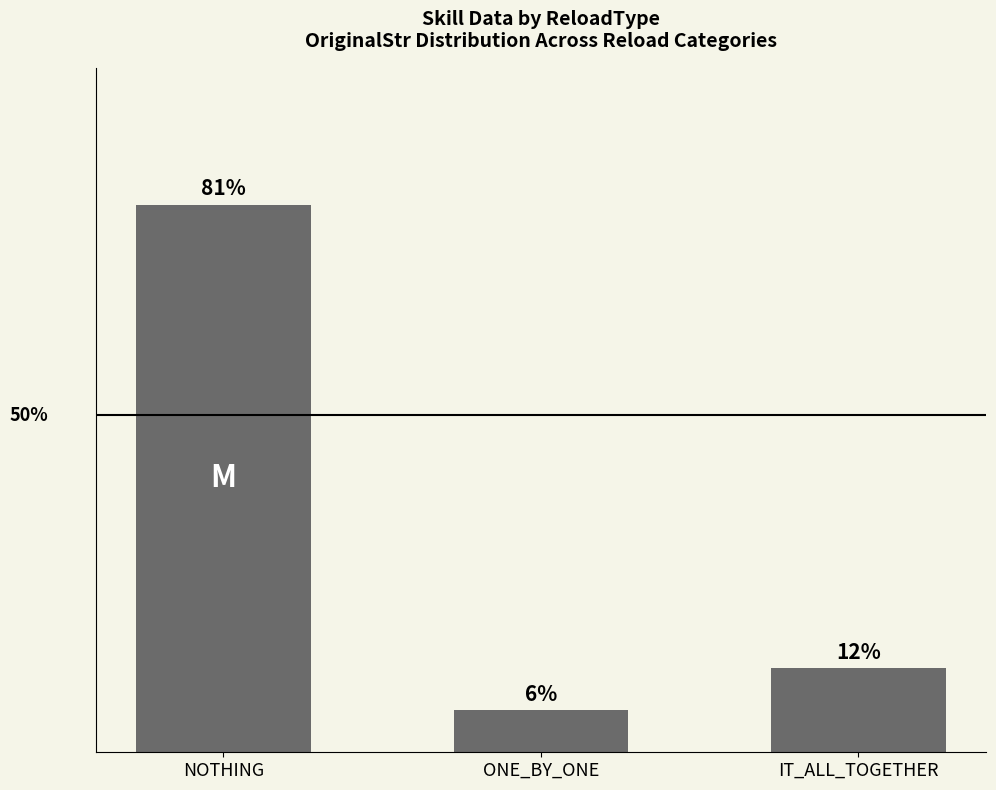

What is the difference between the maximum and second lowest values?

68.8